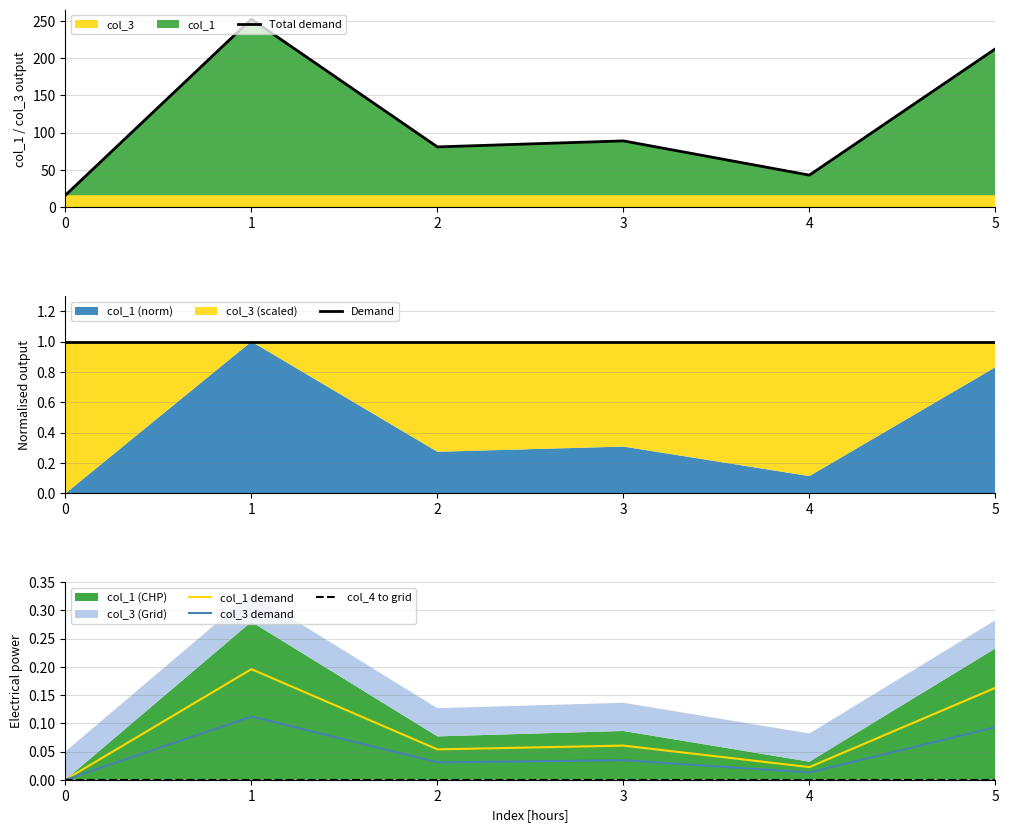

At how many categories does at least one series exceed 144?

2